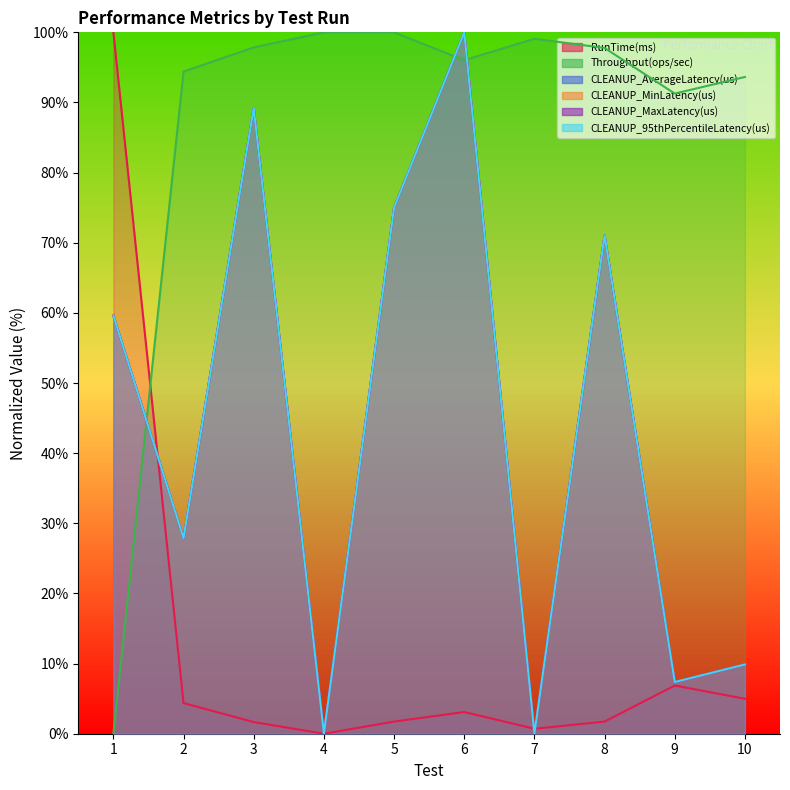

At which label is RunTime(ms) closest to 50?

9